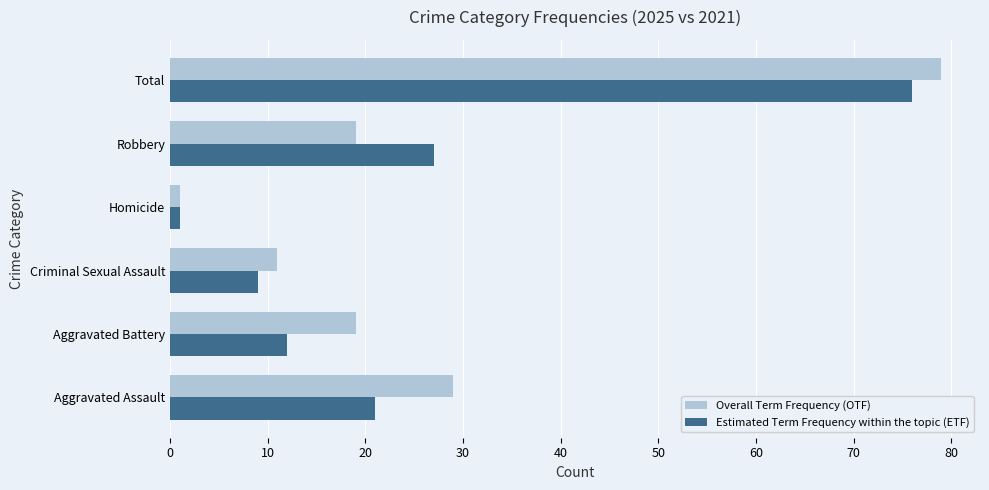

Where is Overall Term Frequency (OTF) nearest to the value 40?

Aggravated Assault